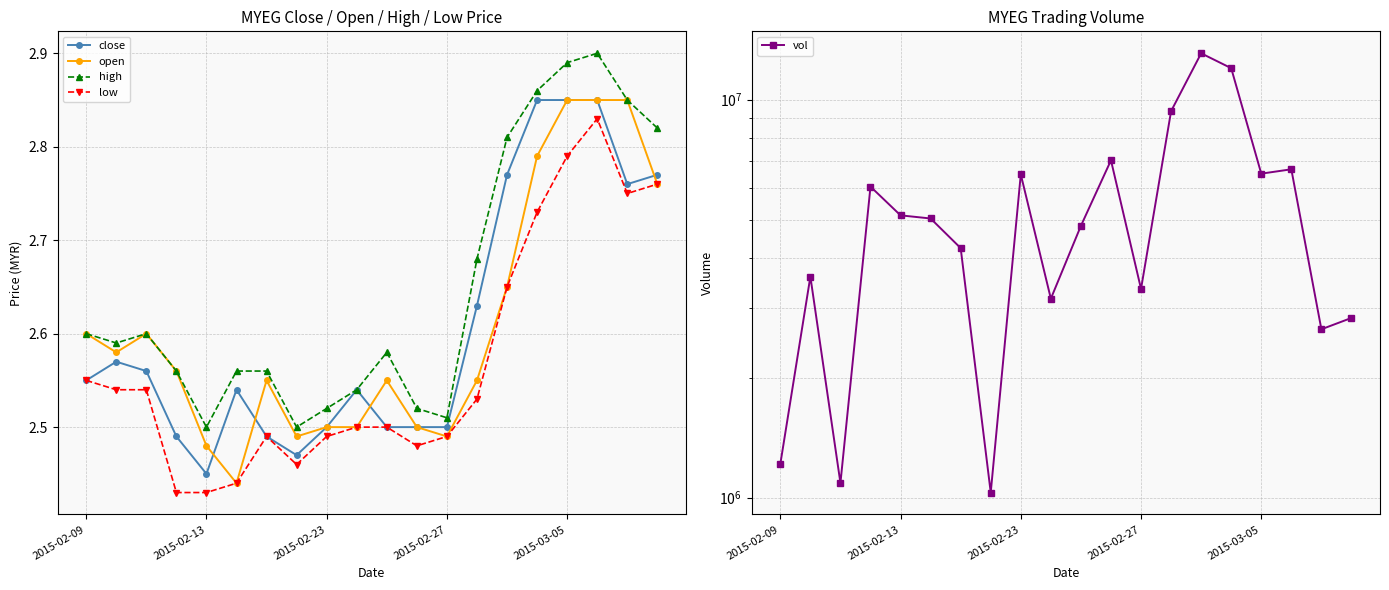

The vol series shows 1820703.9 at 7. True or false?

False